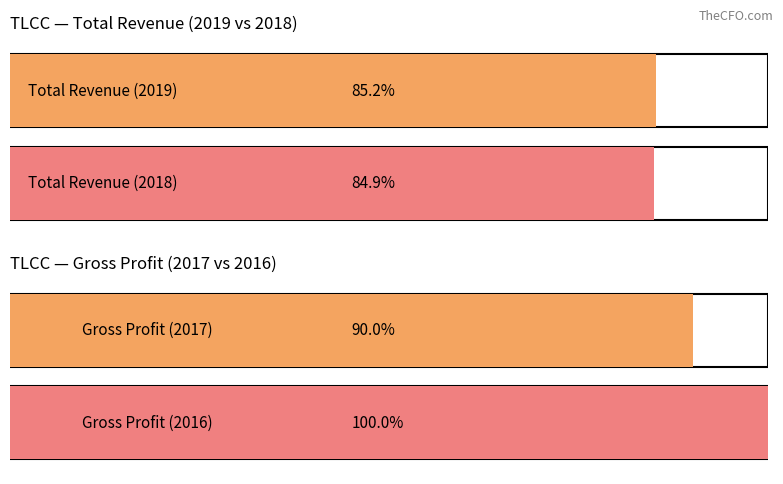

Which category has the highest value across all series?

2016